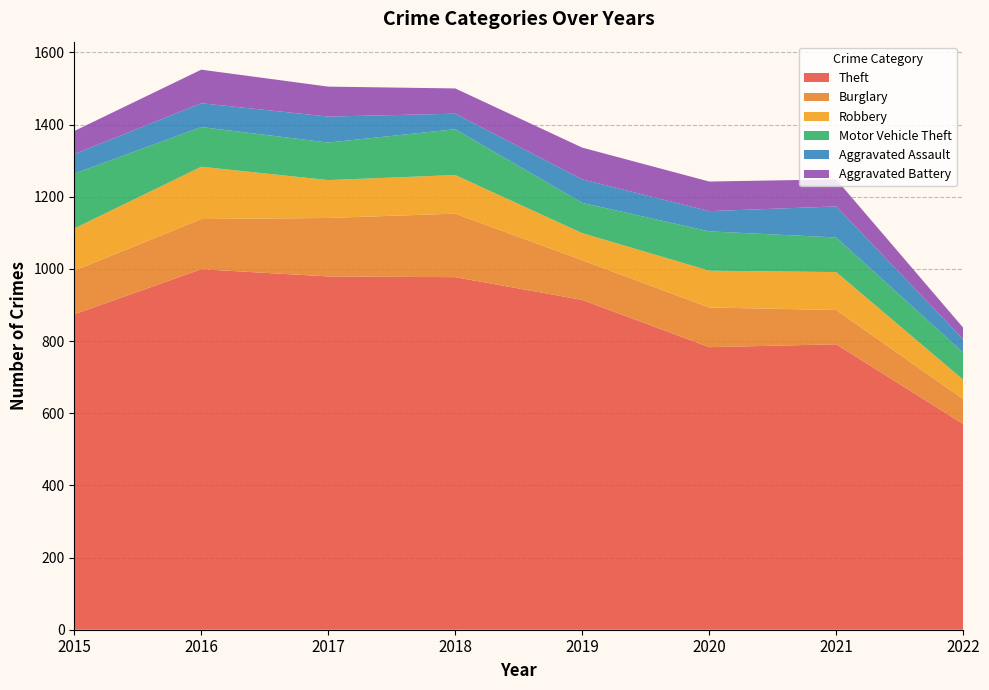

Reading left to right, what are all the values shown in this chart?

Theft: 2015=874	2016=999	2017=979	2018=977	2019=914	2020=783	2021=791	2022=570
Burglary: 2015=121	2016=139	2017=162	2018=176	2019=110	2020=110	2021=95	2022=69
Robbery: 2015=117	2016=145	2017=105	2018=107	2019=75	2020=102	2021=105	2022=54
Motor Vehicle Theft: 2015=152	2016=110	2017=104	2018=127	2019=84	2020=109	2021=96	2022=75
Aggravated Assault: 2015=54	2016=66	2017=72	2018=43	2019=65	2020=56	2021=86	2022=37
Aggravated Battery: 2015=64	2016=93	2017=83	2018=70	2019=88	2020=82	2021=75	2022=32